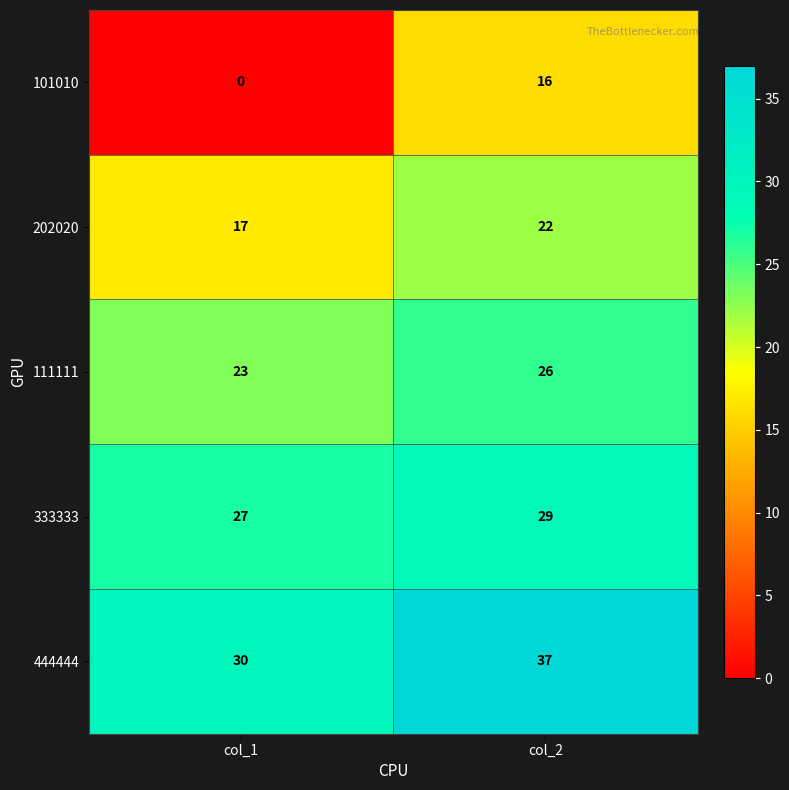

What is the sum of all 101010 values?

16